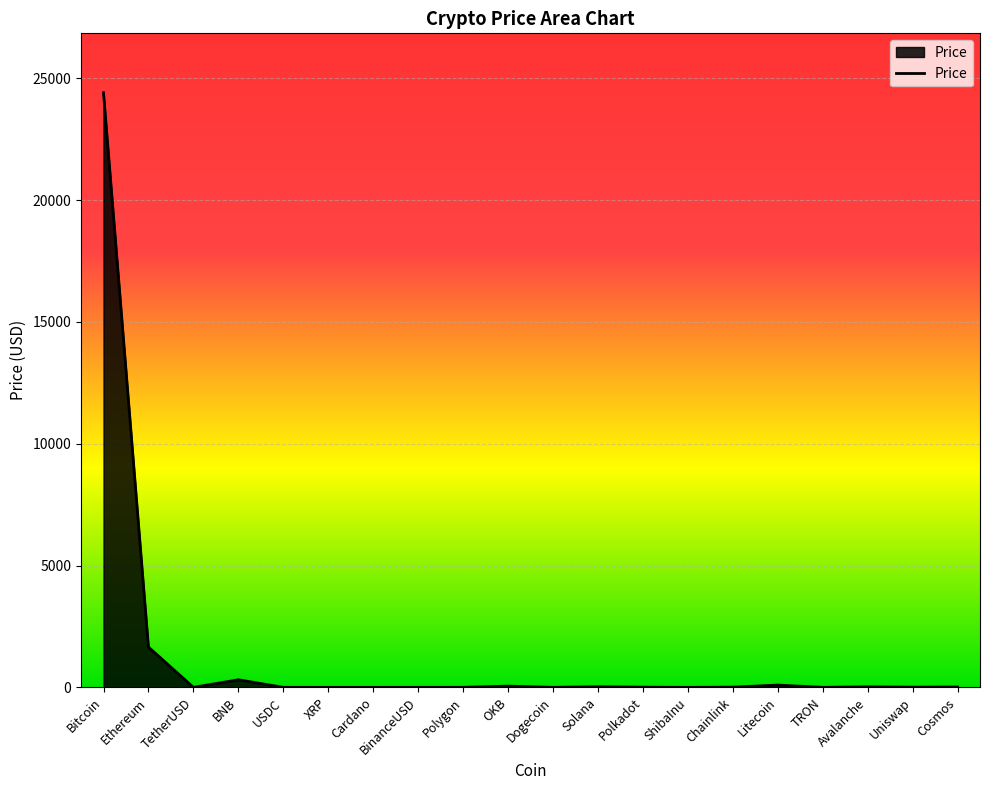

True or false: the data shows 41543.0 at Bitcoin.

False